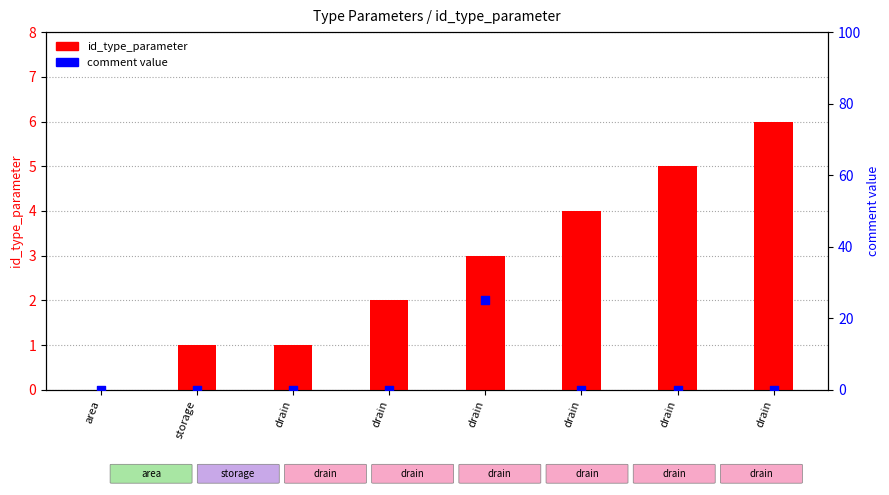

At how many categories does at least one series exceed 24?

1